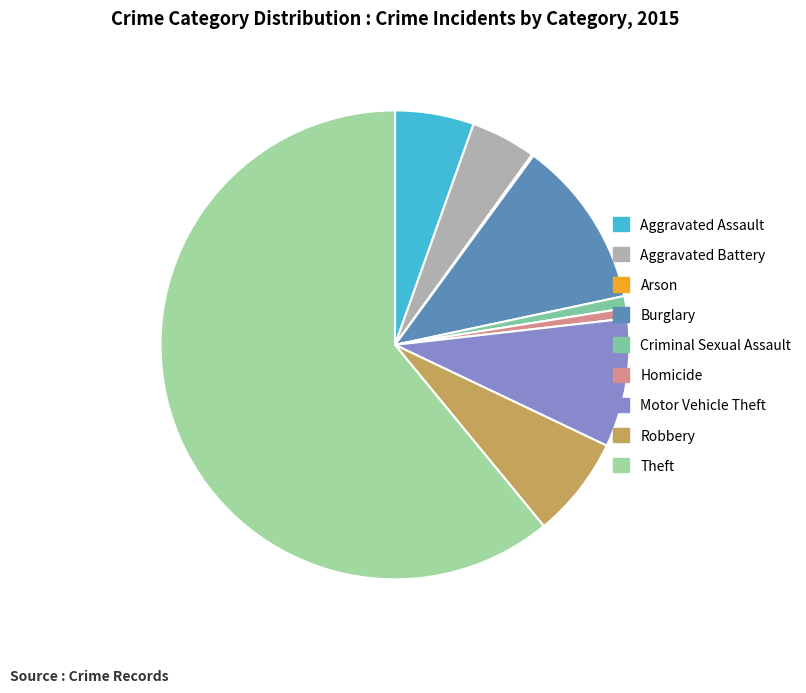

Rank the categories by value from lowest to highest.

Arson, Homicide, Criminal Sexual Assault, Aggravated Battery, Aggravated Assault, Robbery, Motor Vehicle Theft, Burglary, Theft